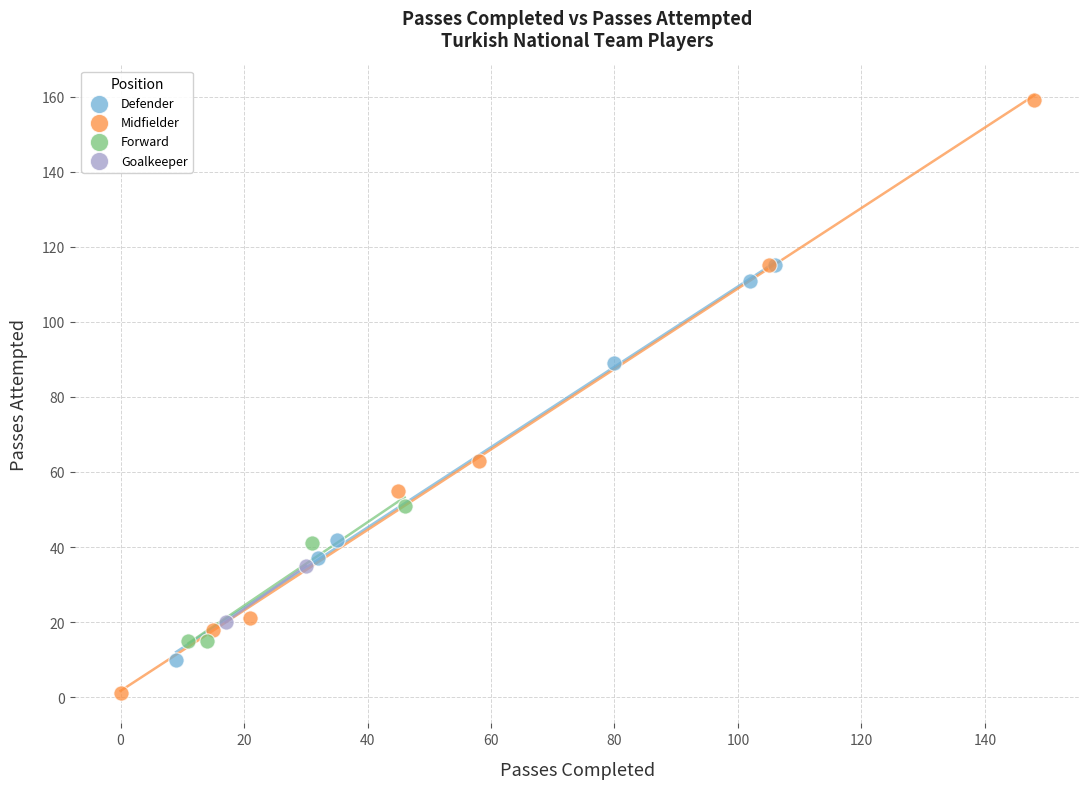

Which series has the largest Y range (max minus min)?

Midfielder